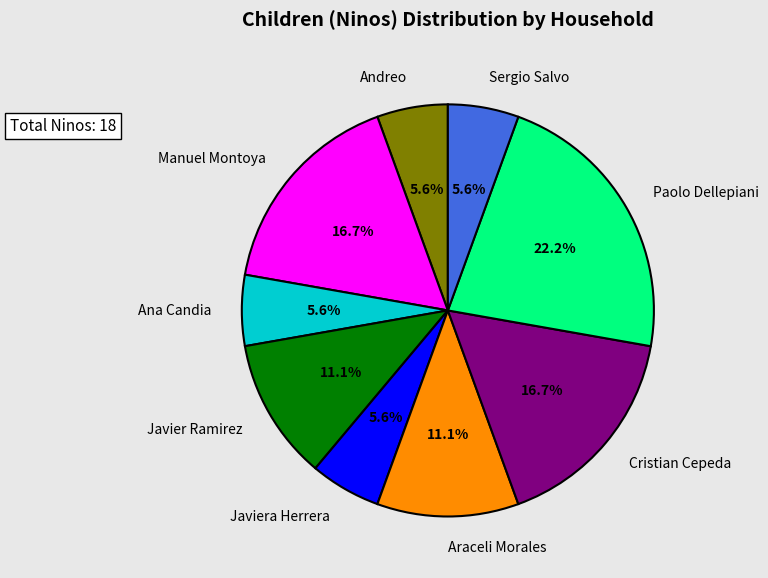

Does any single category account for the majority?

No